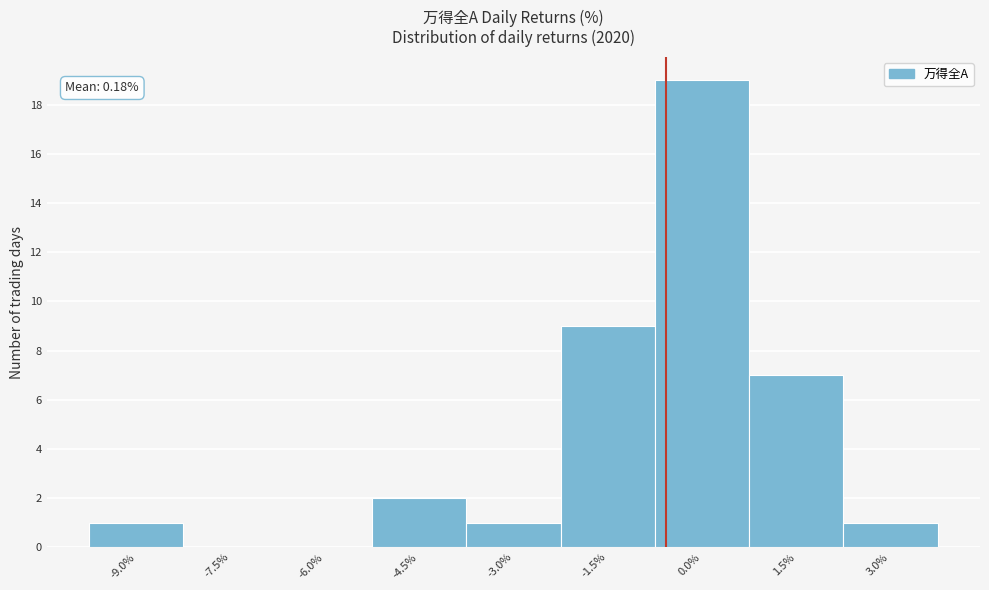

Reading left to right, extract all data points from this chart.

-9.0%=1	-7.5%=0	-6.0%=0	-4.5%=2	-3.0%=1	-1.5%=9	0.0%=19	1.5%=7	3.0%=1